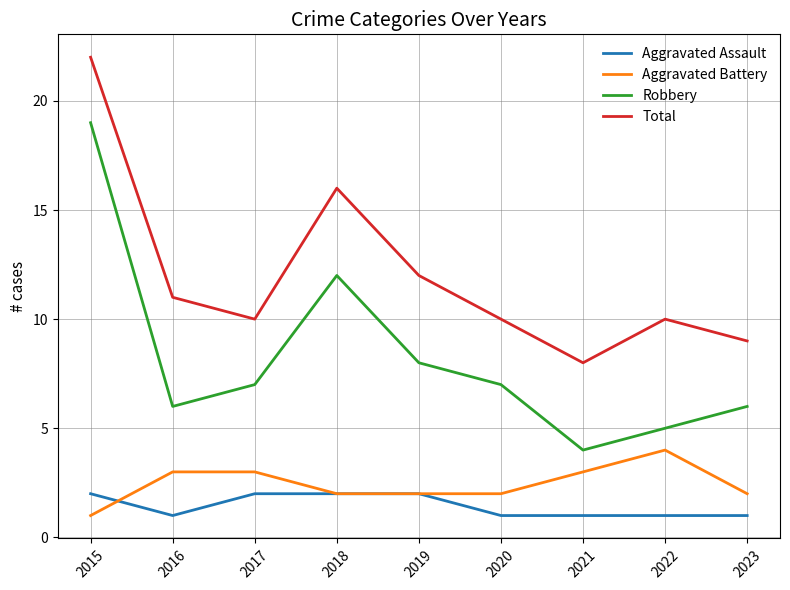

What is the total value across all series at 2016?

21